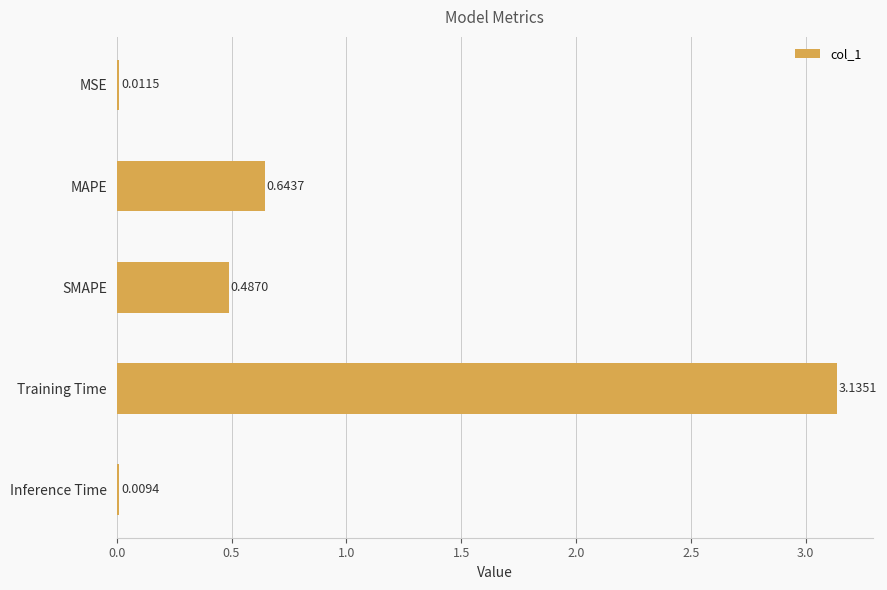

At which label is the value closest to 1?

MAPE